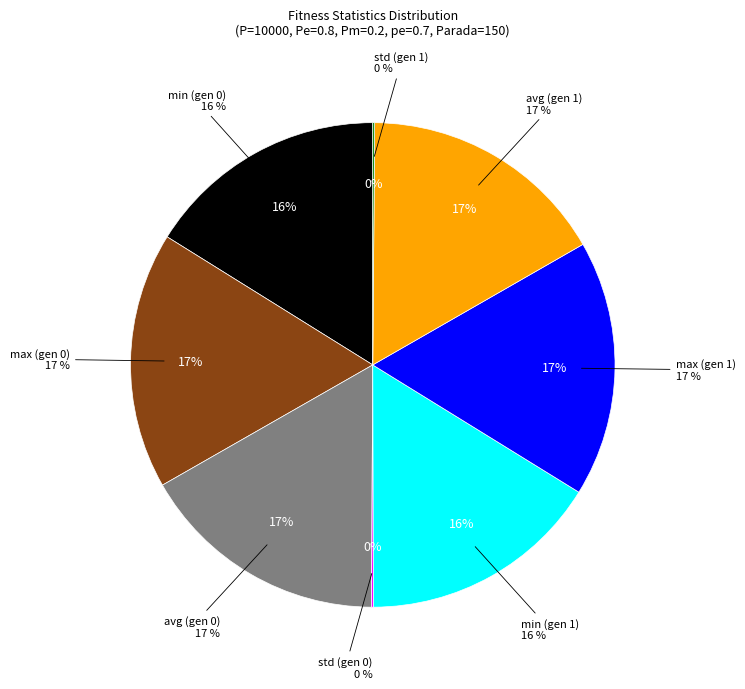

Does avg (gen 0) represent more than half of the total?

No